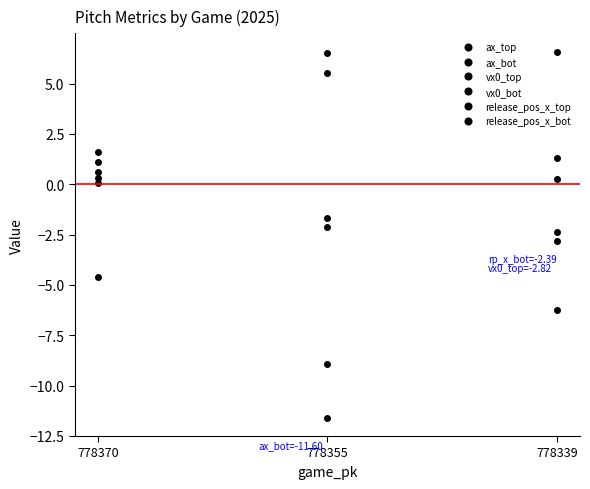

How many values in release_pos_x_bot are above zero?

1